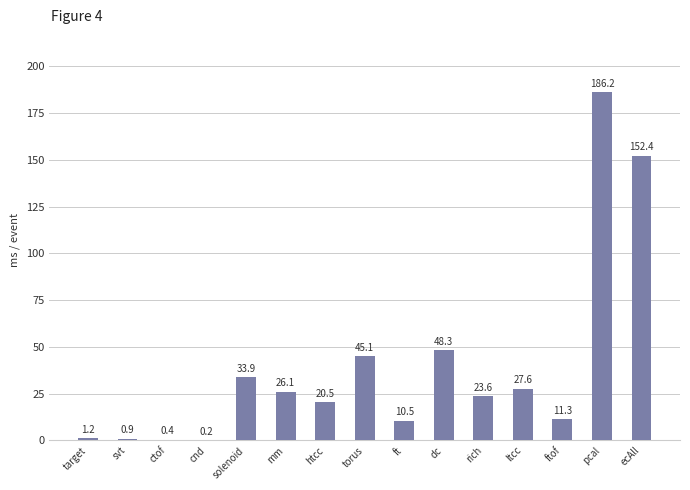

What is the maximum value shown in the chart?

186.2